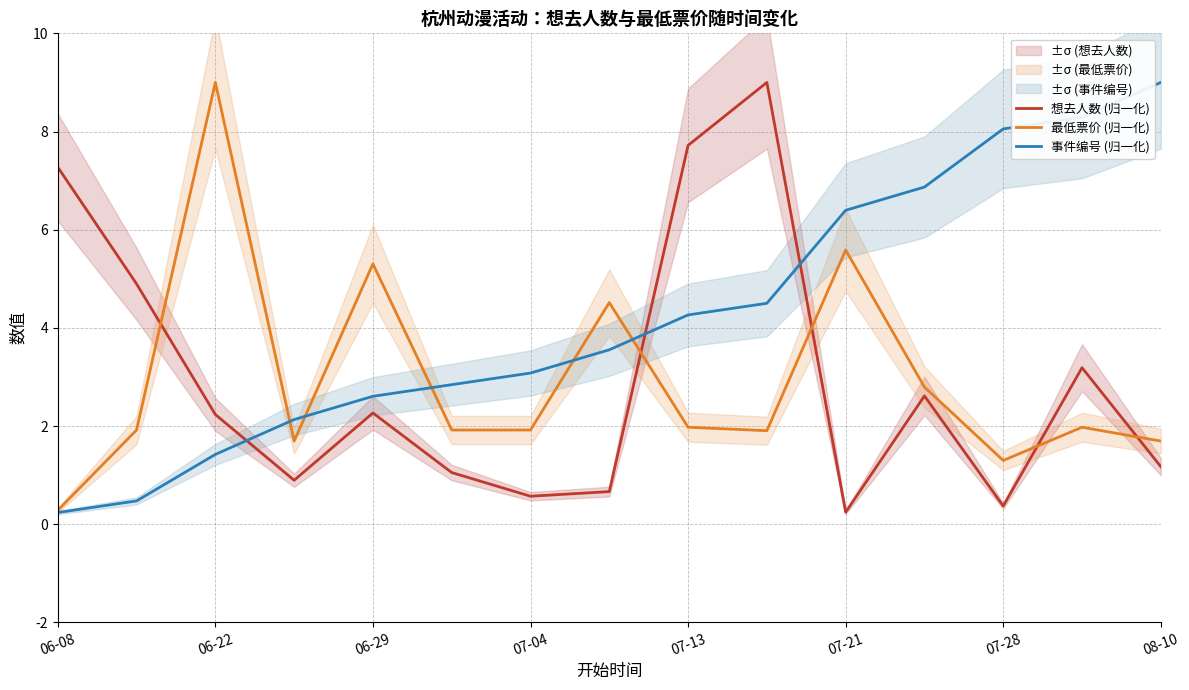

Reading right to left, list all the values displayed in this chart.

想去人数 (归一化): 1.2	3.2	0.4	2.6	0.2	9.0	7.7	0.7	0.6	1.1	2.3	0.9	2.2	4.9	7.3
最低票价 (归一化): 1.7	2.0	1.3	2.8	5.6	1.9	2.0	4.5	1.9	1.9	5.3	1.7	9.0	1.9	0.3
事件编号 (归一化): 9.0	8.3	8.1	6.9	6.4	4.5	4.3	3.6	3.1	2.8	2.6	2.1	1.4	0.5	0.2